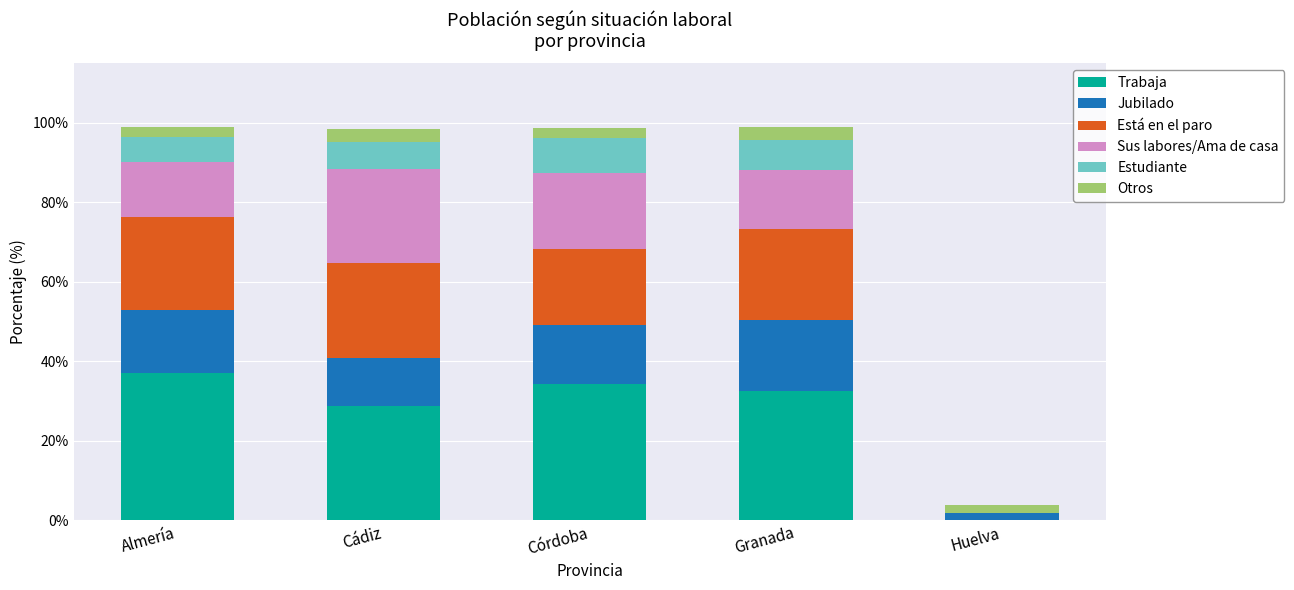

True or false: Trabaja has a value of 37.2 at Almería.

True